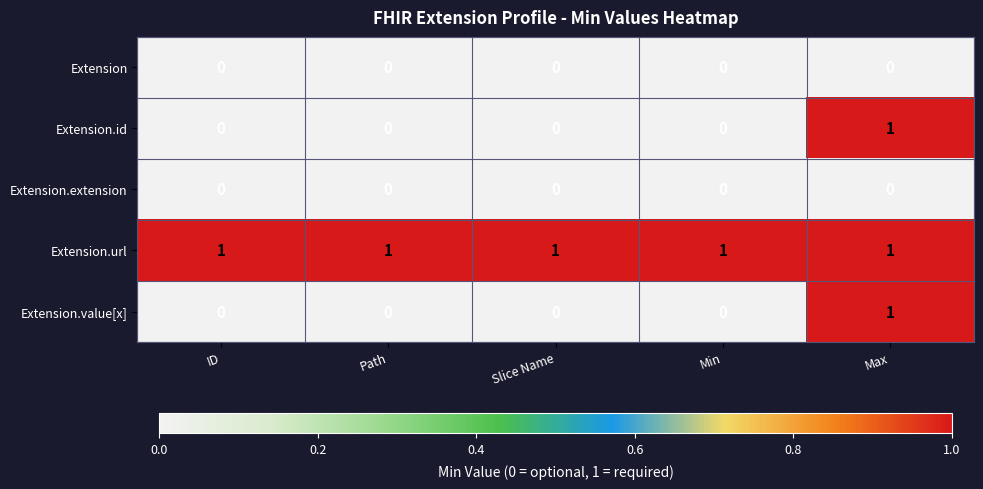

What is the total value across all series at Slice Name?

1